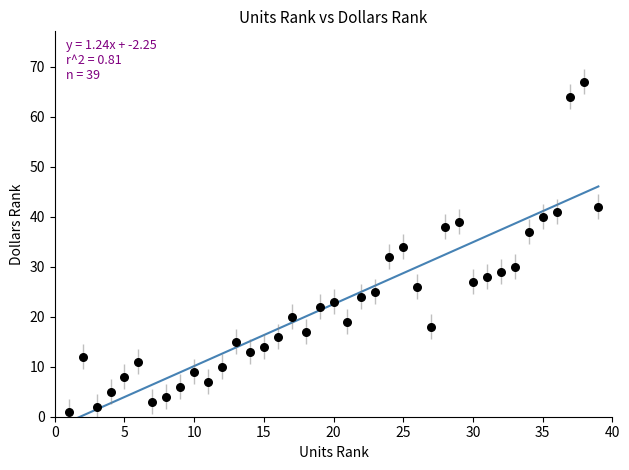

What is the range of Y values (max minus min)?

66